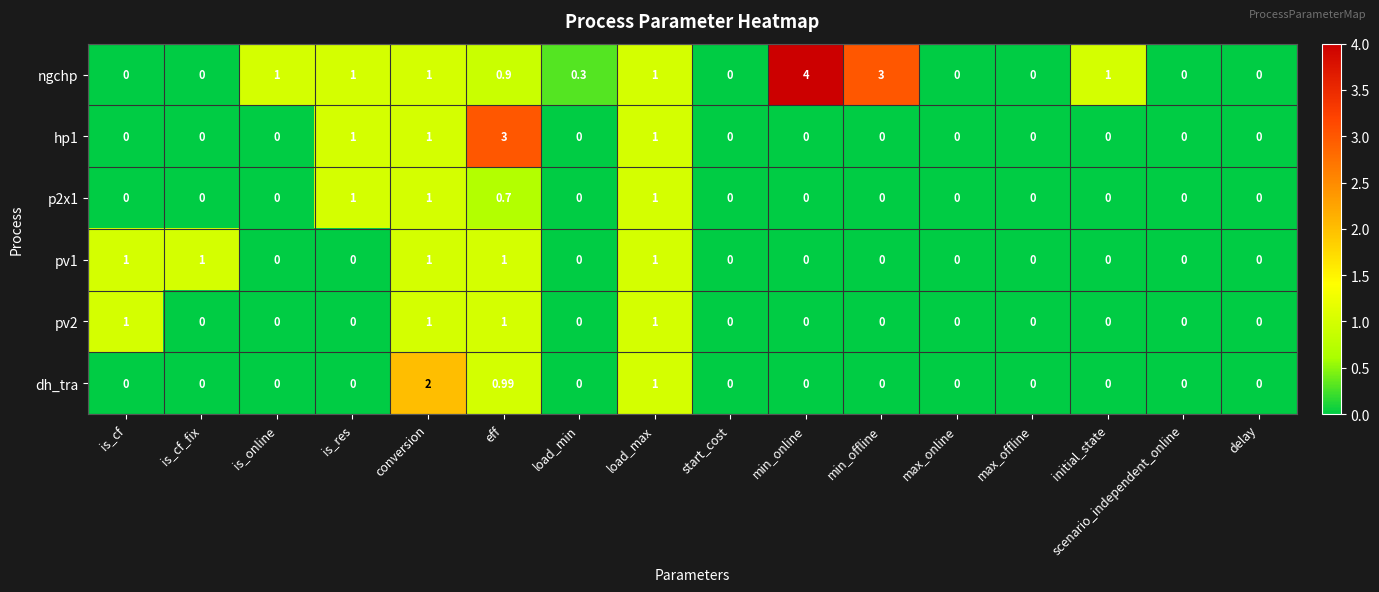

At which category does the chart reach its peak across all series?

min_online